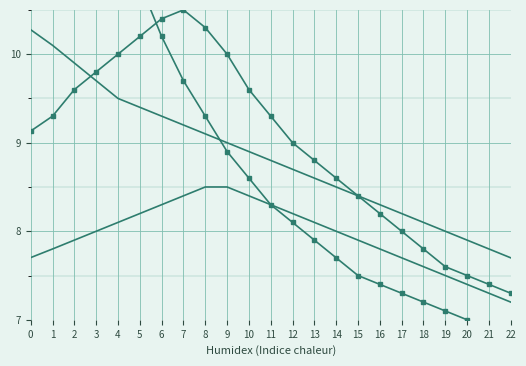

Count the number of categories in the chart.

23